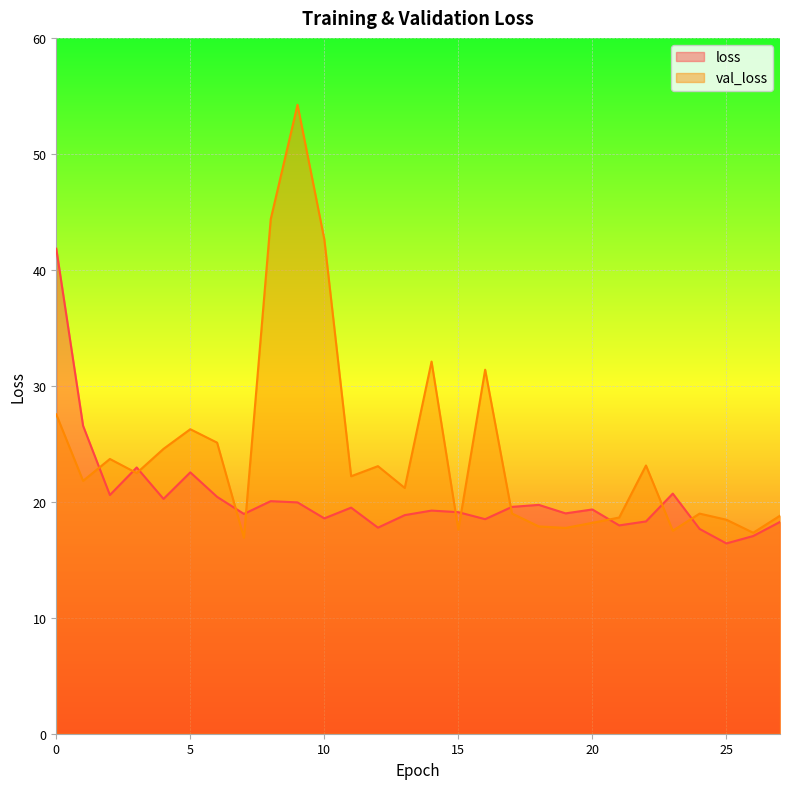

Which series has the largest total across all categories?

val_loss